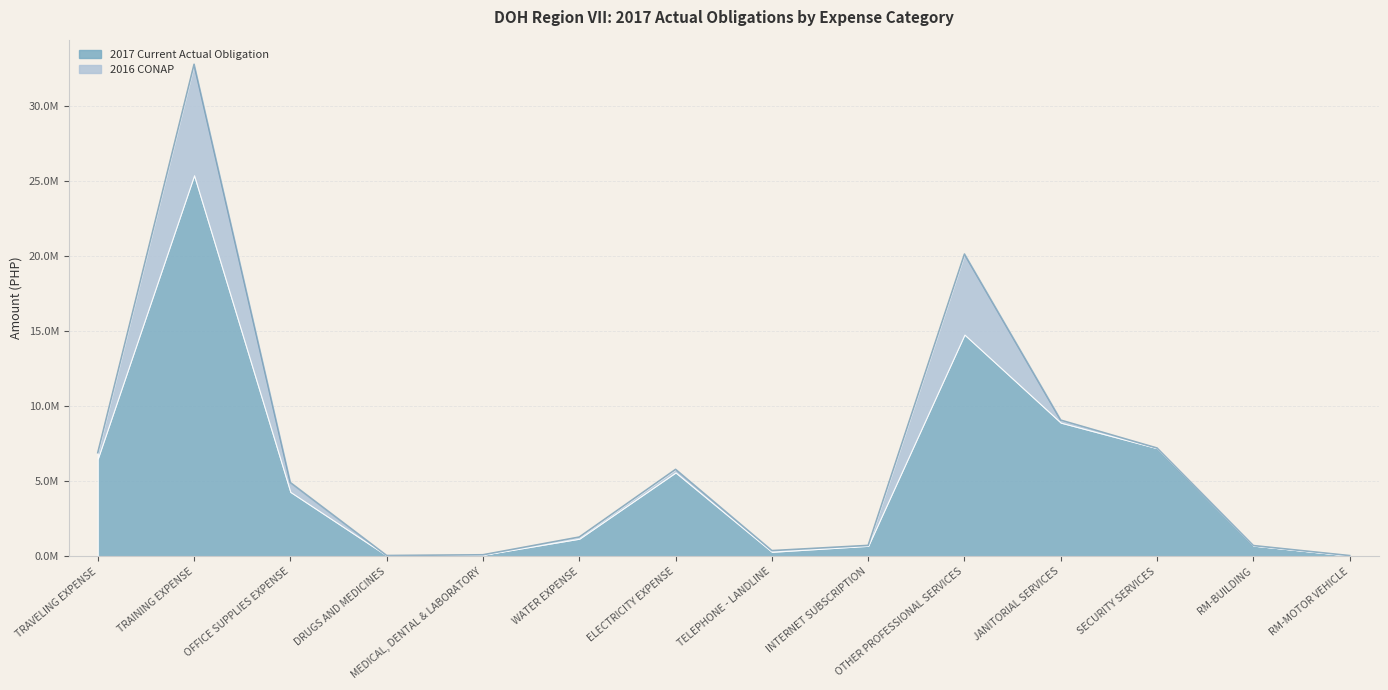

How many values are below 4919979?

7